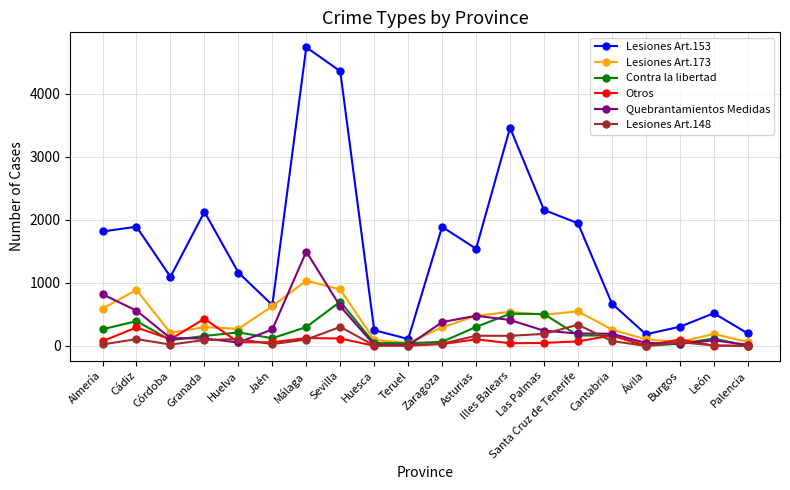

What is the label of the 7th point from the right?

Las Palmas